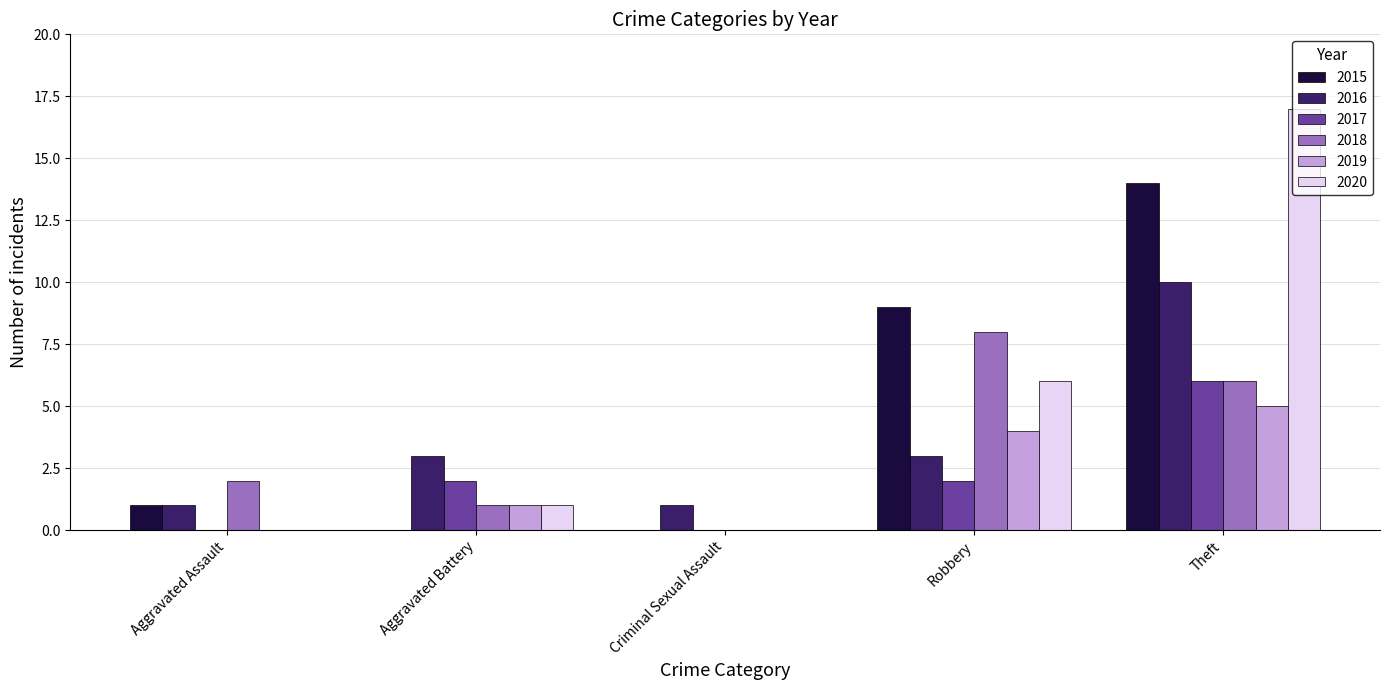

At which category is the sum across all series the highest?

Theft